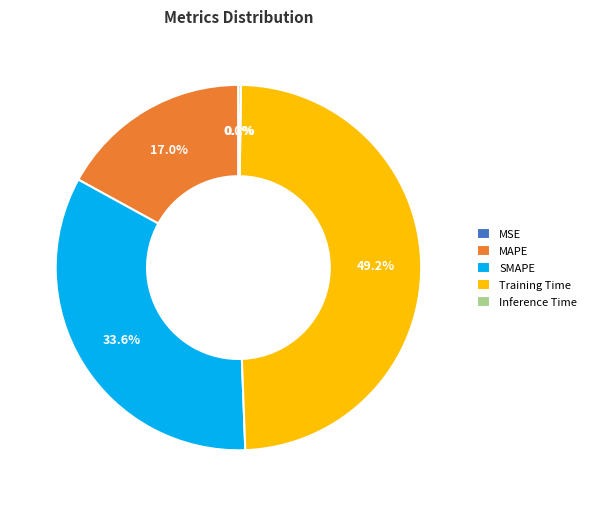

True or false: Training Time accounts for 64% of the total.

False